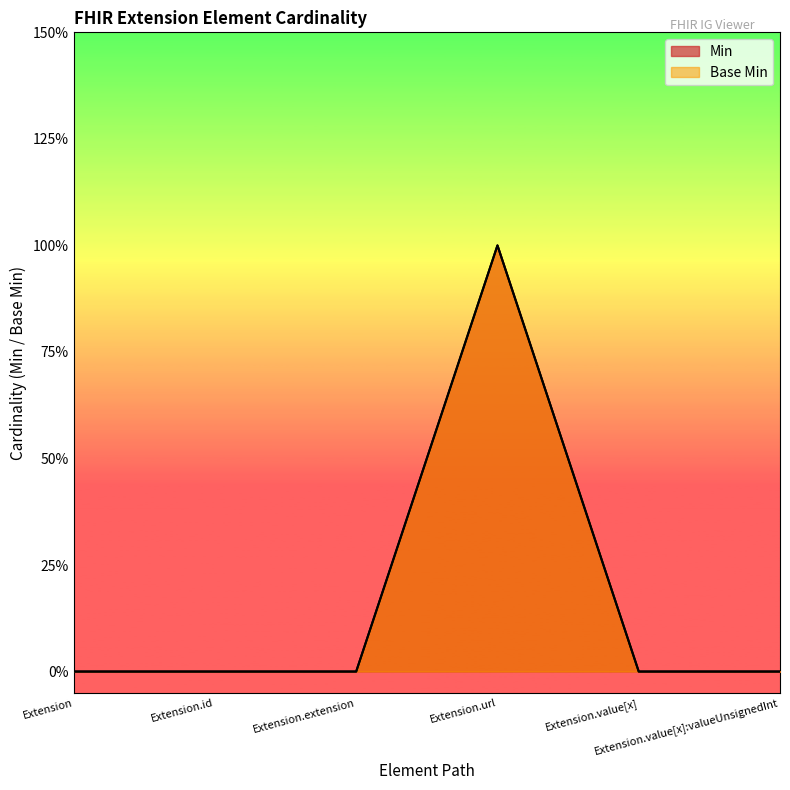

At which label does Min reach its peak?

Extension.url